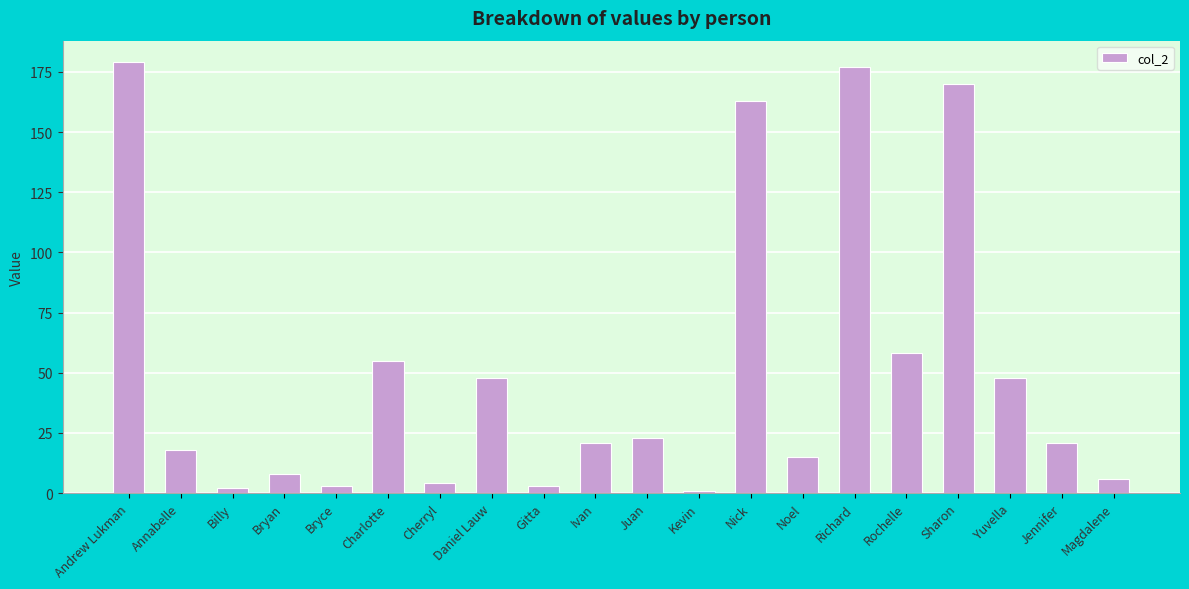

What is the sum of all values?

1023